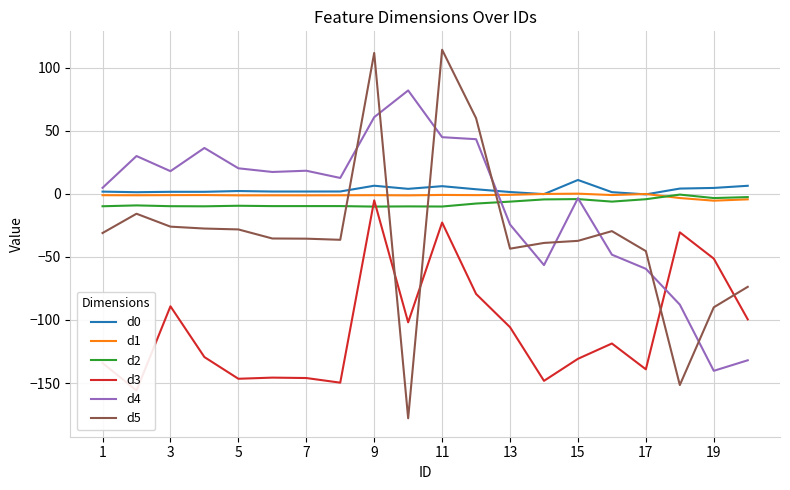

Does the chart have visible grid lines?

Yes